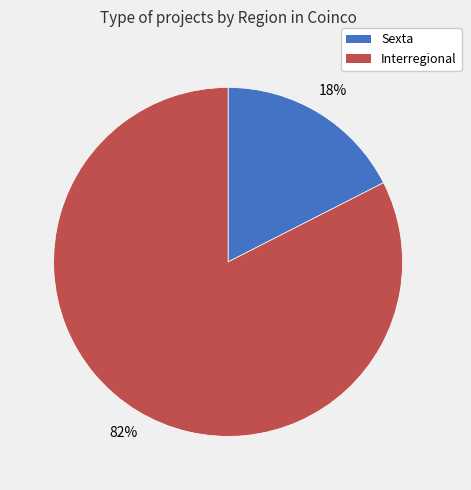

Is there any slice that represents more than half of the pie?

Yes